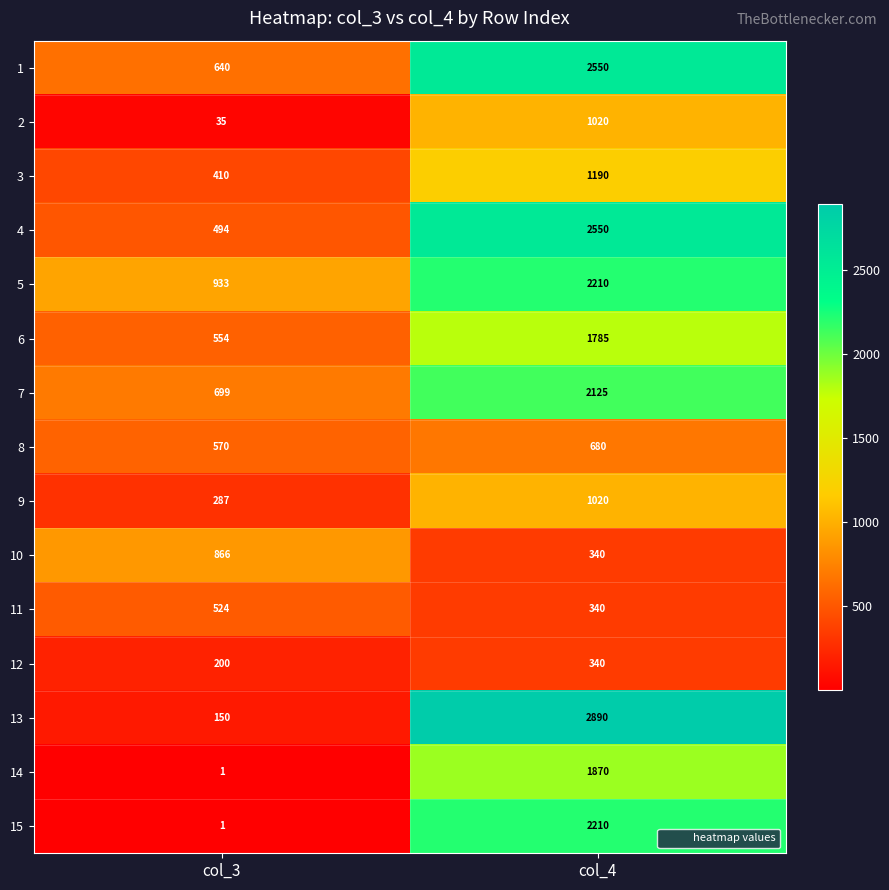

True or false: 14 has a value of 1870 at col_4.

True